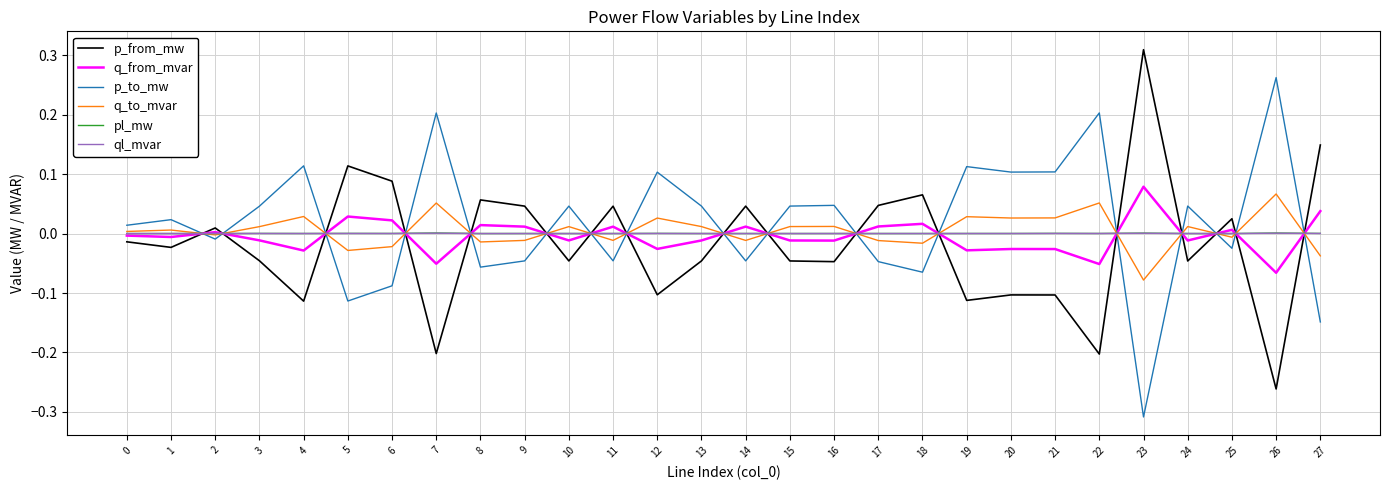

Which series ends up on top after the final intersection of p_from_mw and ql_mvar?

p_from_mw